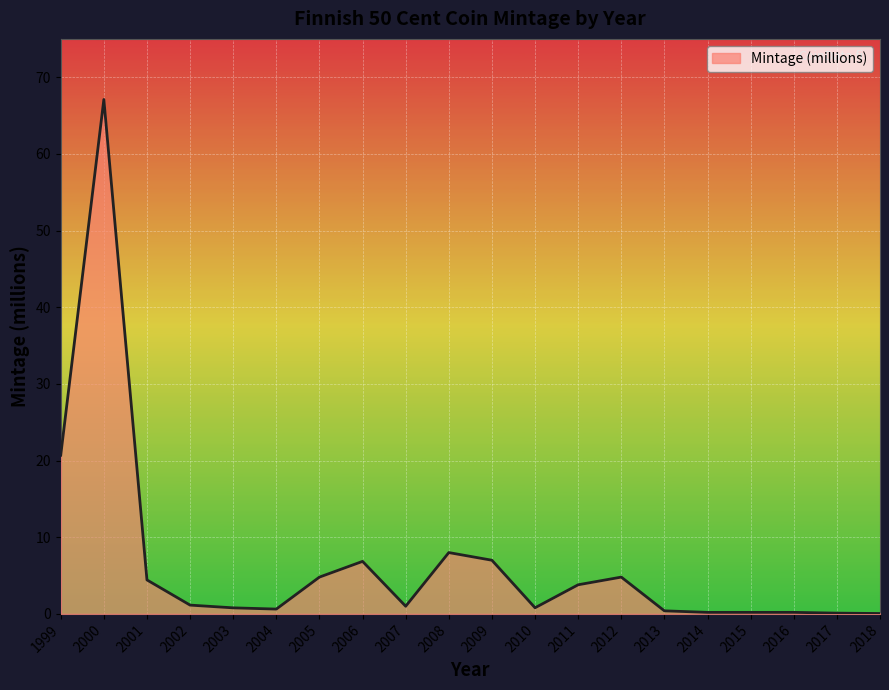

At which category does the data reach its first local peak?

2000